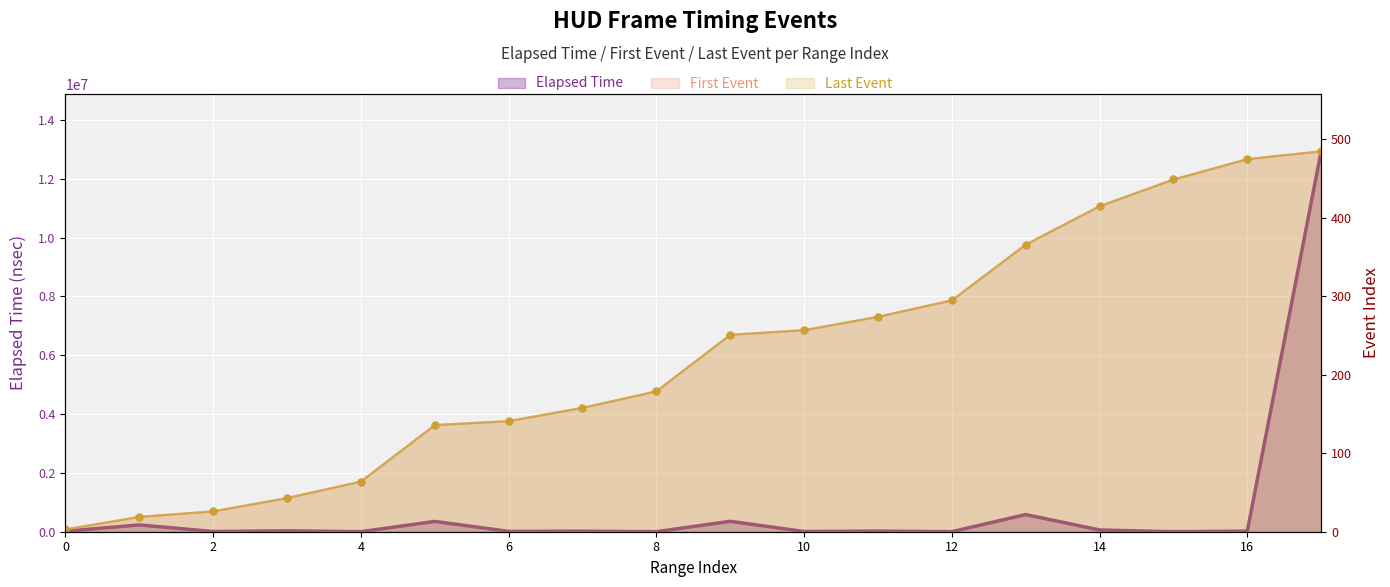

What is the minimum value shown in the chart?

3